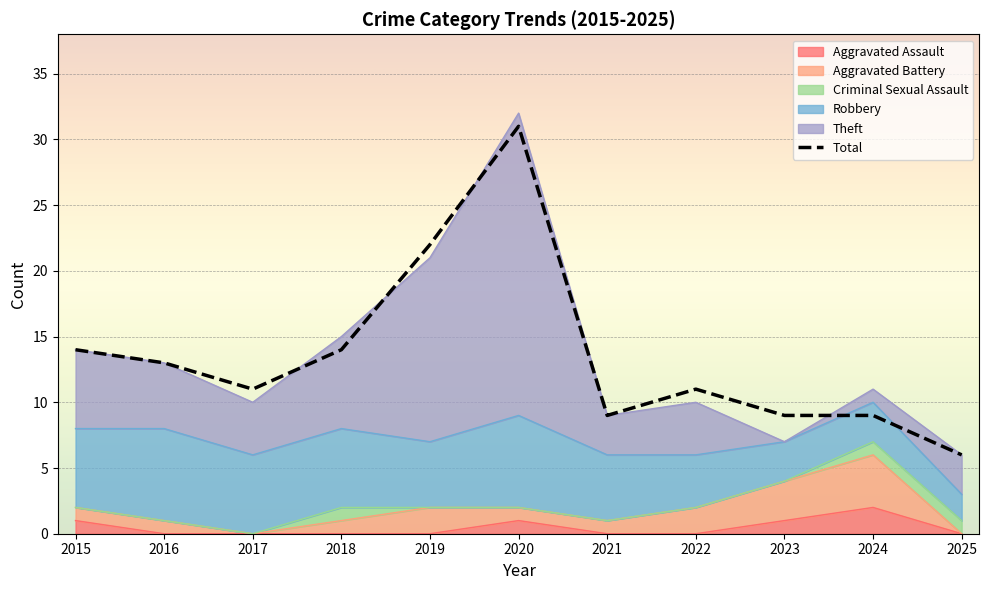

True or false: Robbery and Criminal Sexual Assault cross at least once.

False